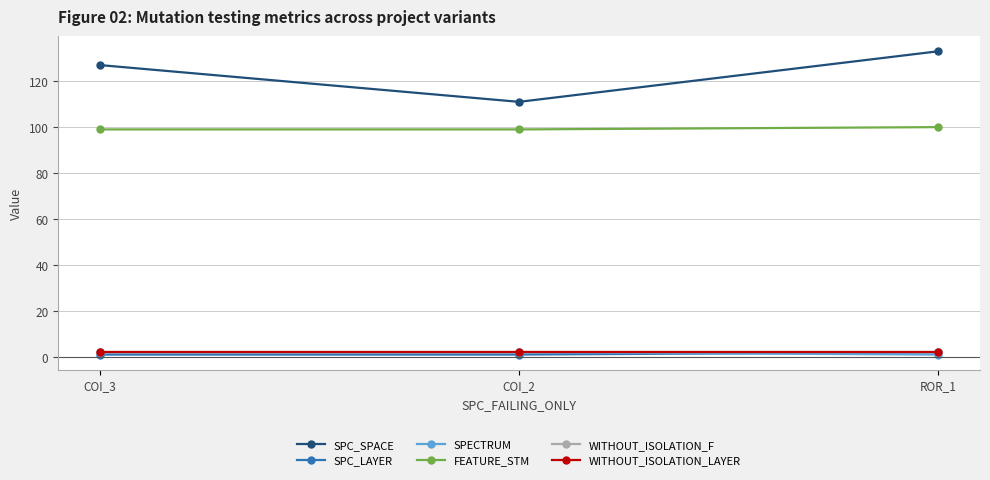

What is the smallest value displayed?

1